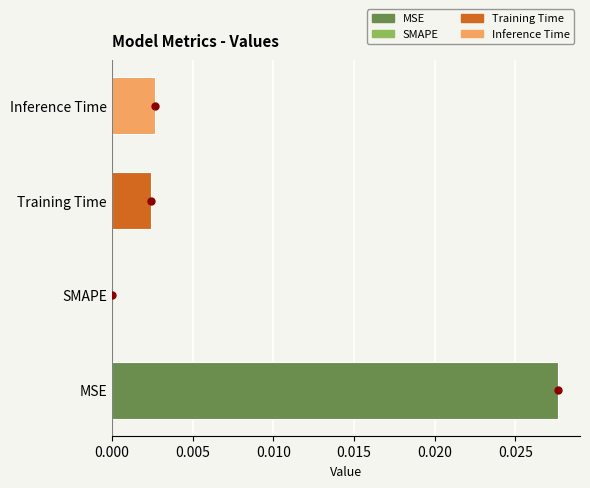

Between MSE and Inference Time, which is larger?

MSE